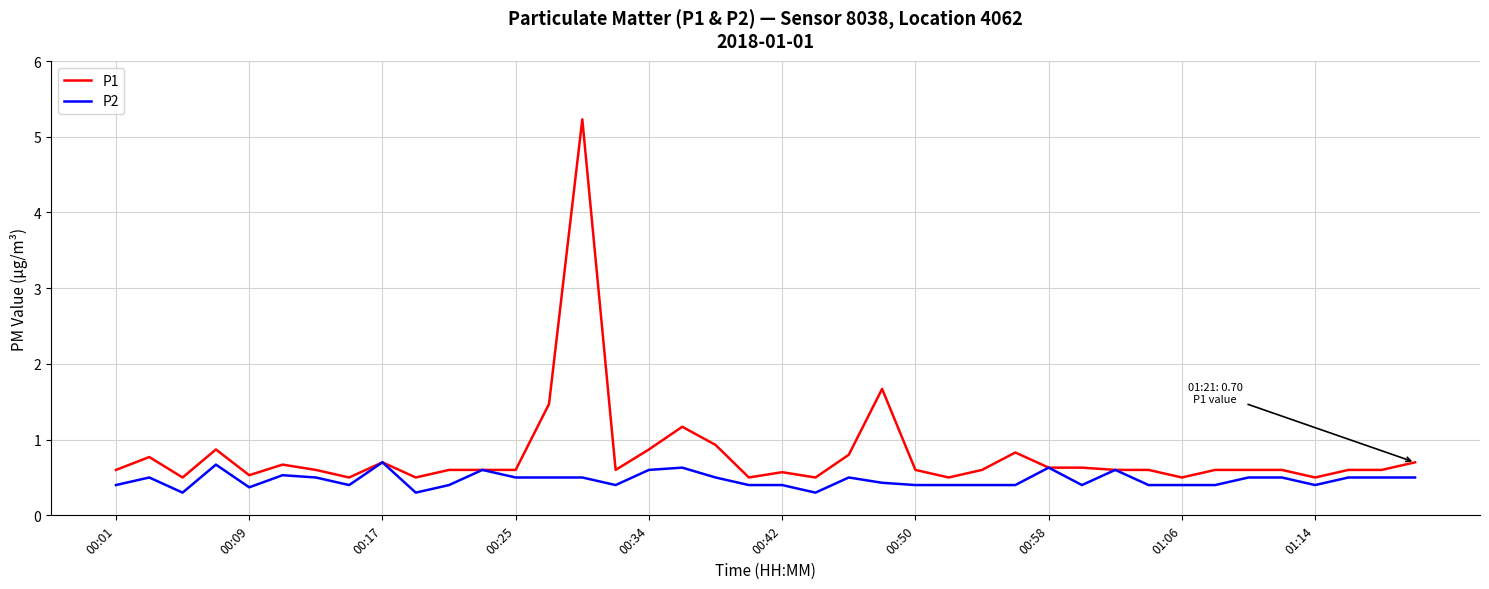

Which series has the widest spread of values?

P1